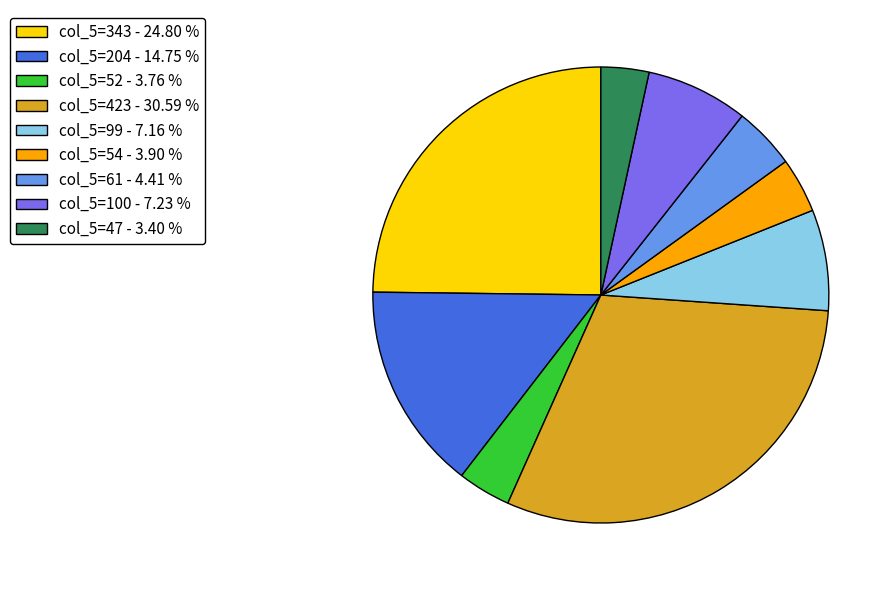

Count the number of slices in the pie.

9